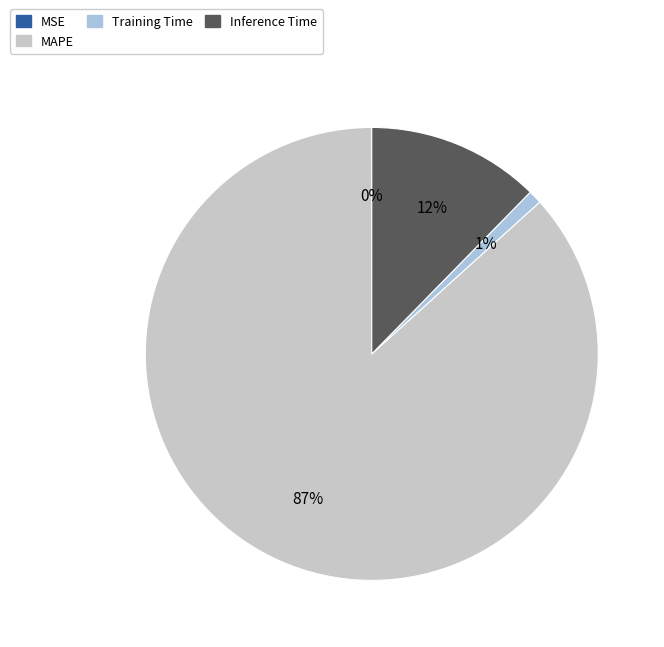

Which has a higher value, MAPE or Inference Time?

MAPE